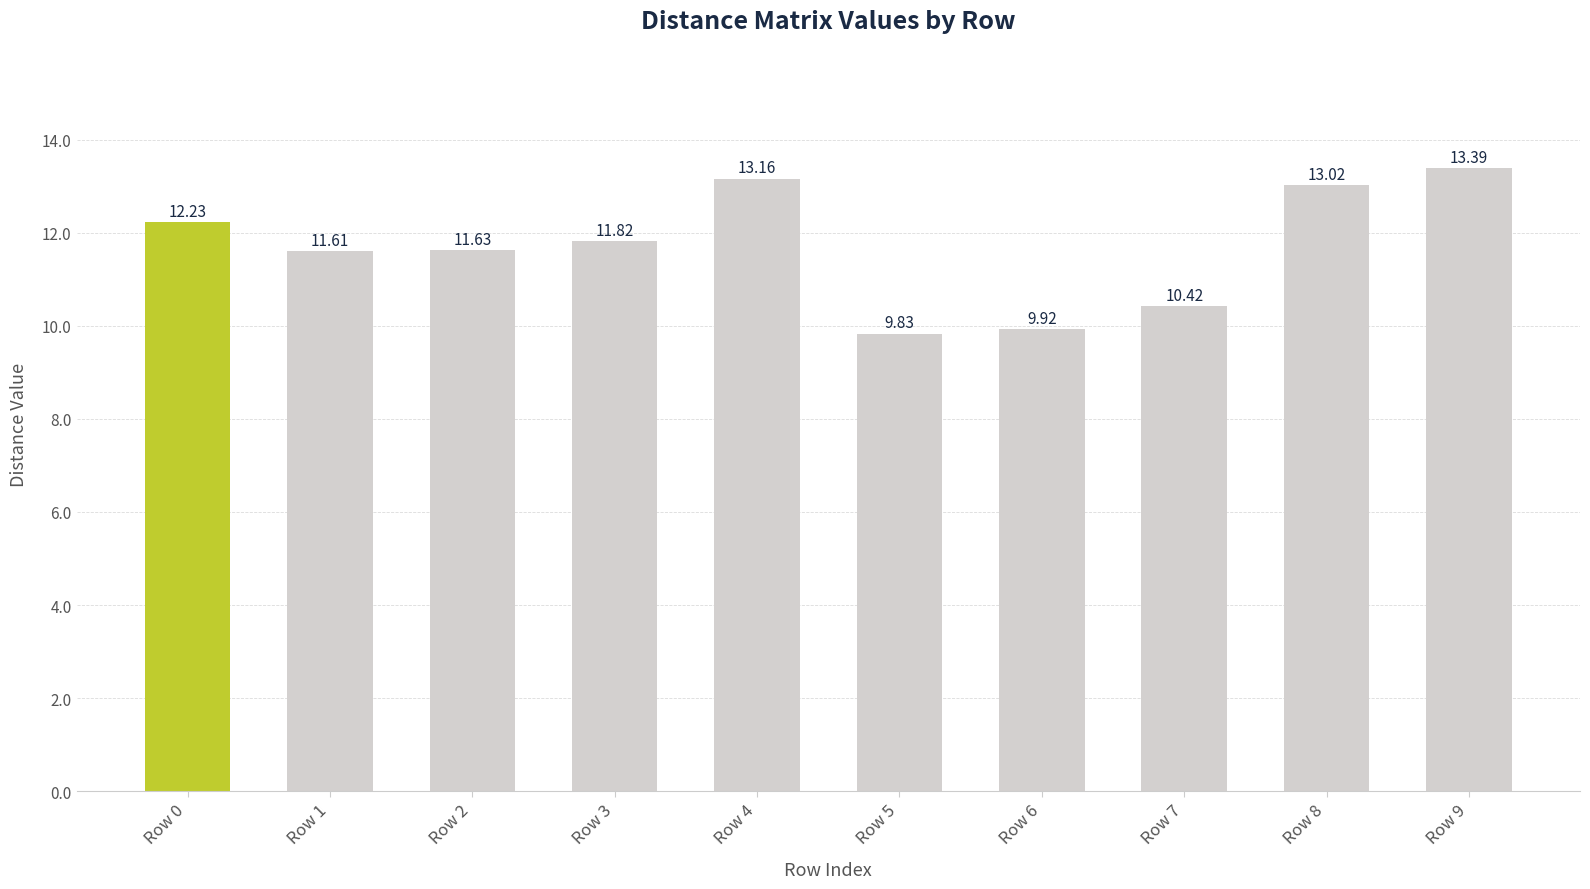

At which label does the data first exceed 11?

Row 0